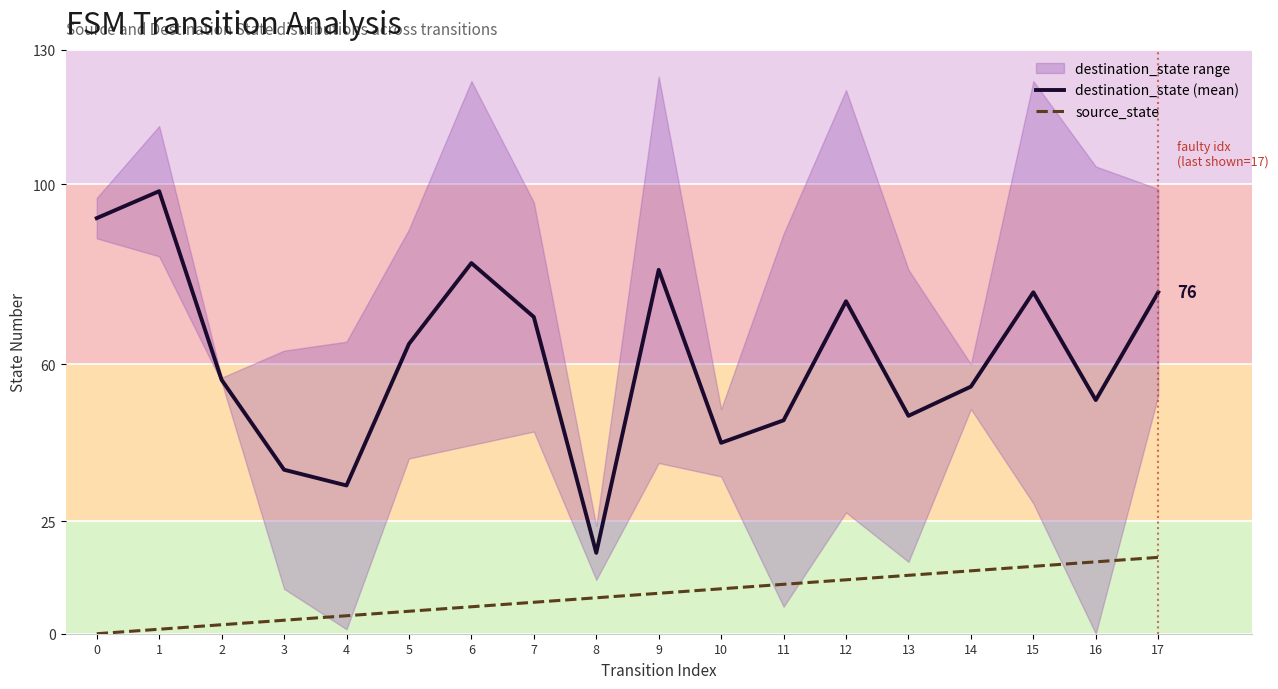

Is the value of destination_state (mean) at 5 greater than the value of source_state at 3?

Yes